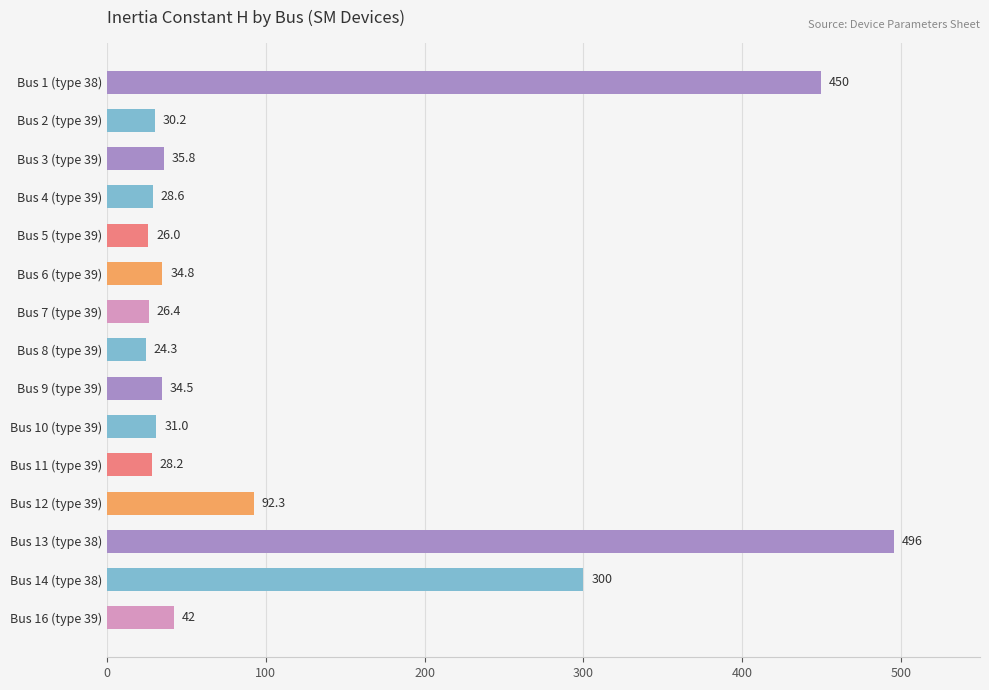

The chart shows a value of 51.5 at Bus 9 (type 39). True or false?

False